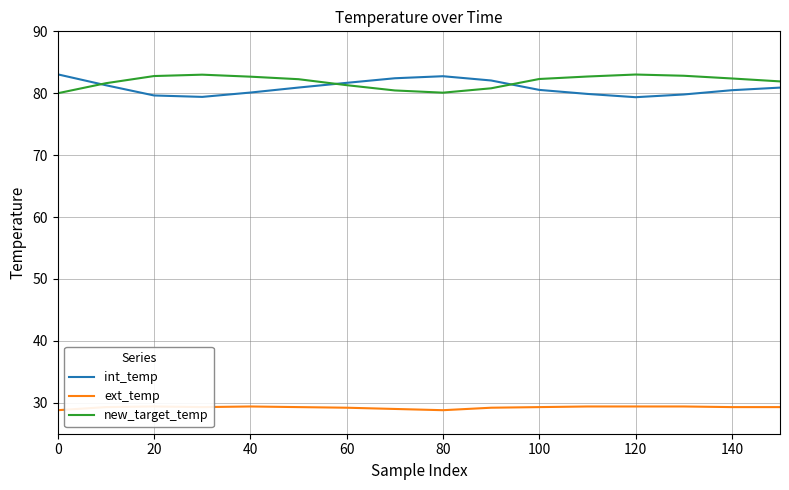

What is the minimum value for new_target_temp?

80.0